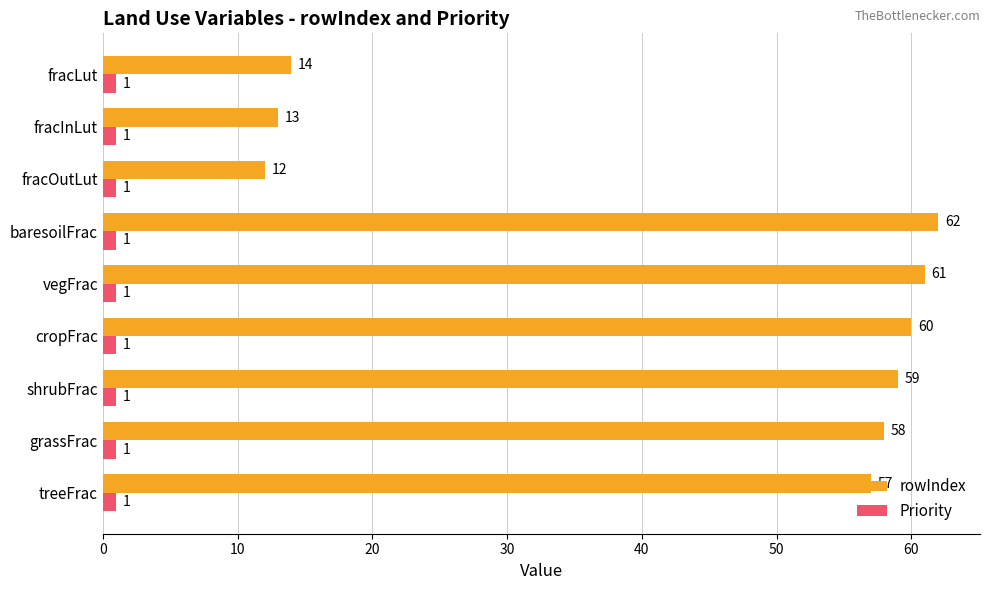

Which series has the widest spread of values?

rowIndex